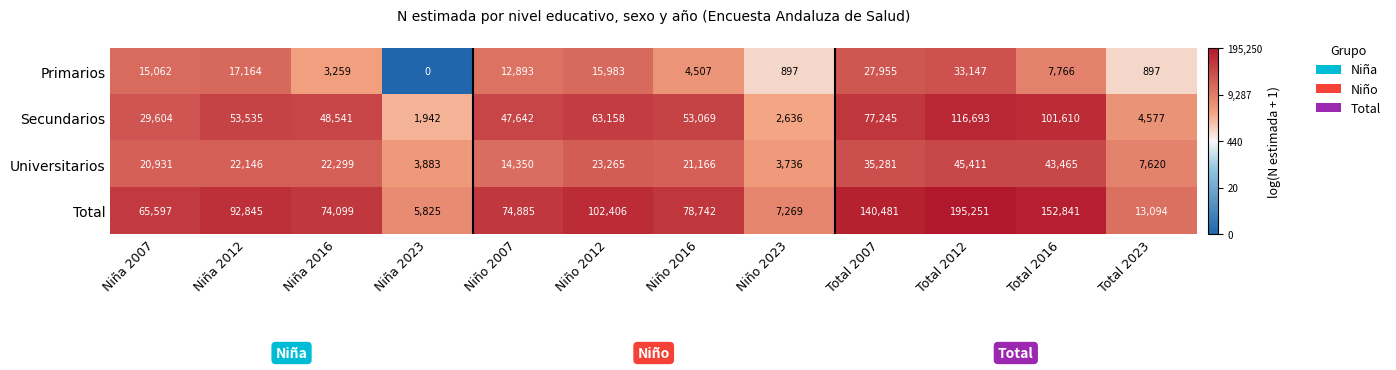

Rank the series by their maximum value, from lowest to highest.

Primarios, Universitarios, Secundarios, Total